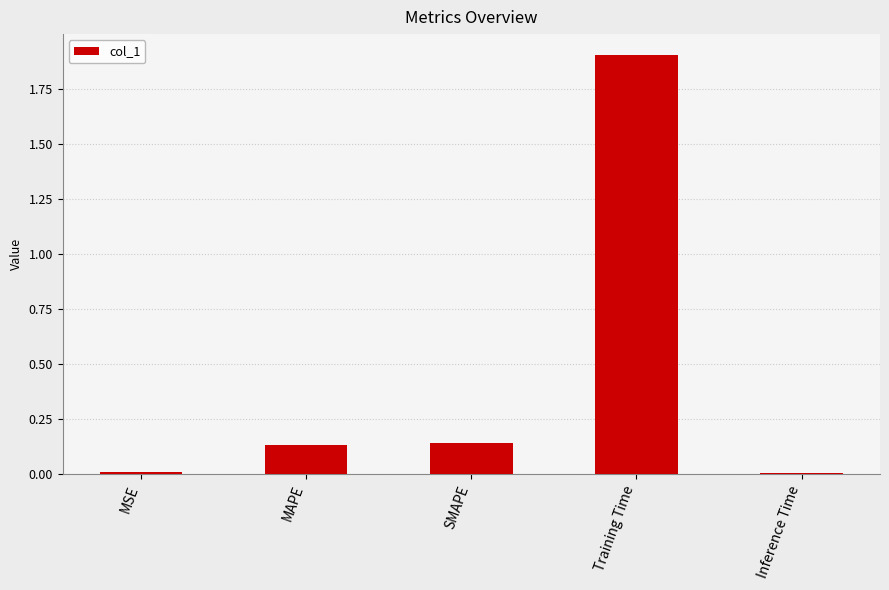

What is the sum of the values at MSE and SMAPE?

0.2